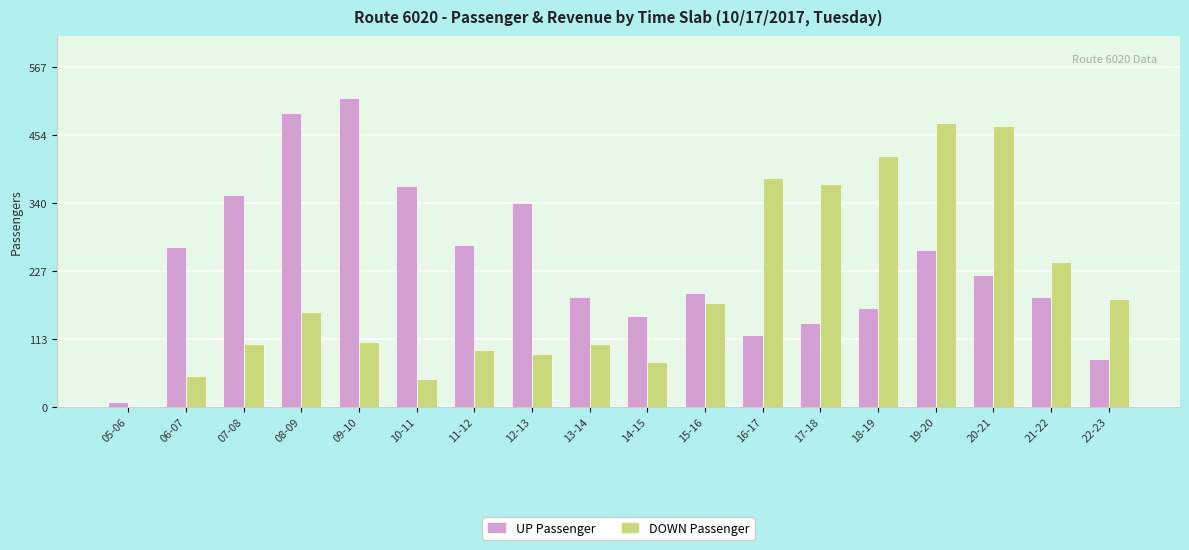

The UP Passenger series shows 173 at 12-13. True or false?

False